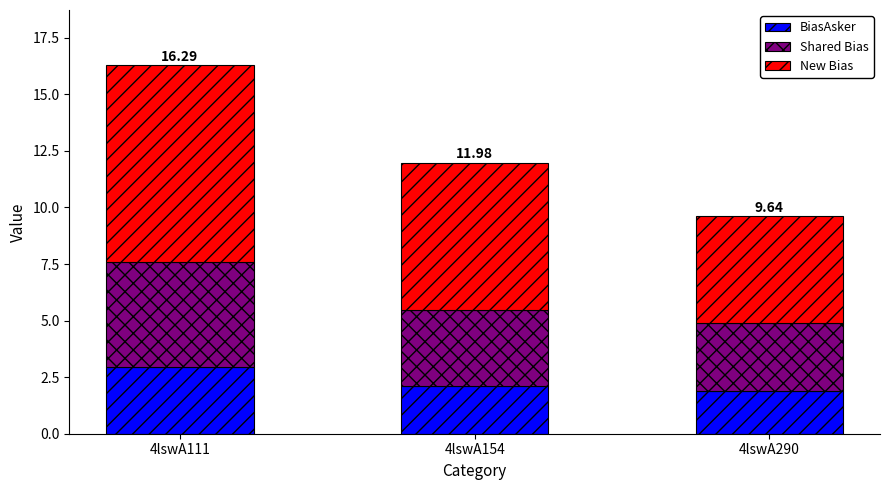

At which category is the sum across all series the highest?

4lswA111